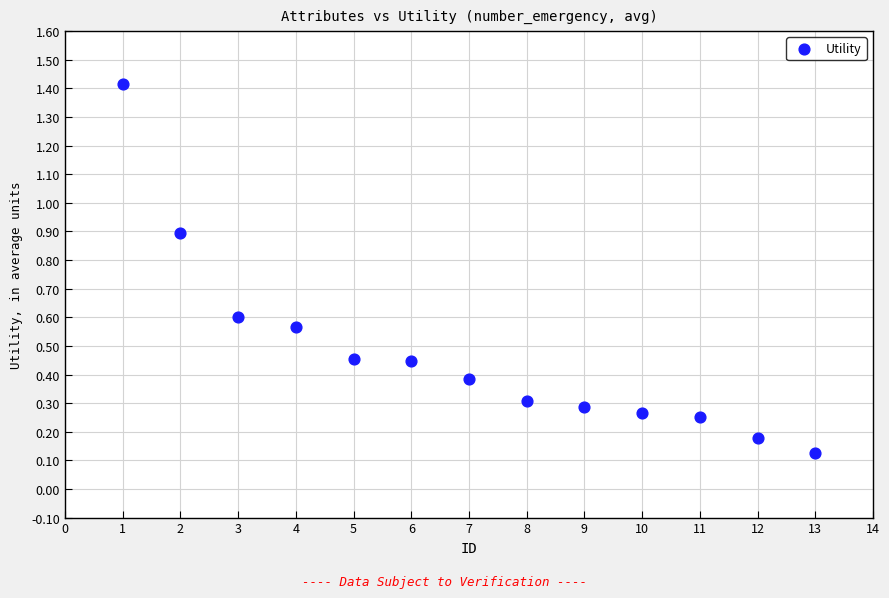

What is the range of Y values (max minus min)?

1.3